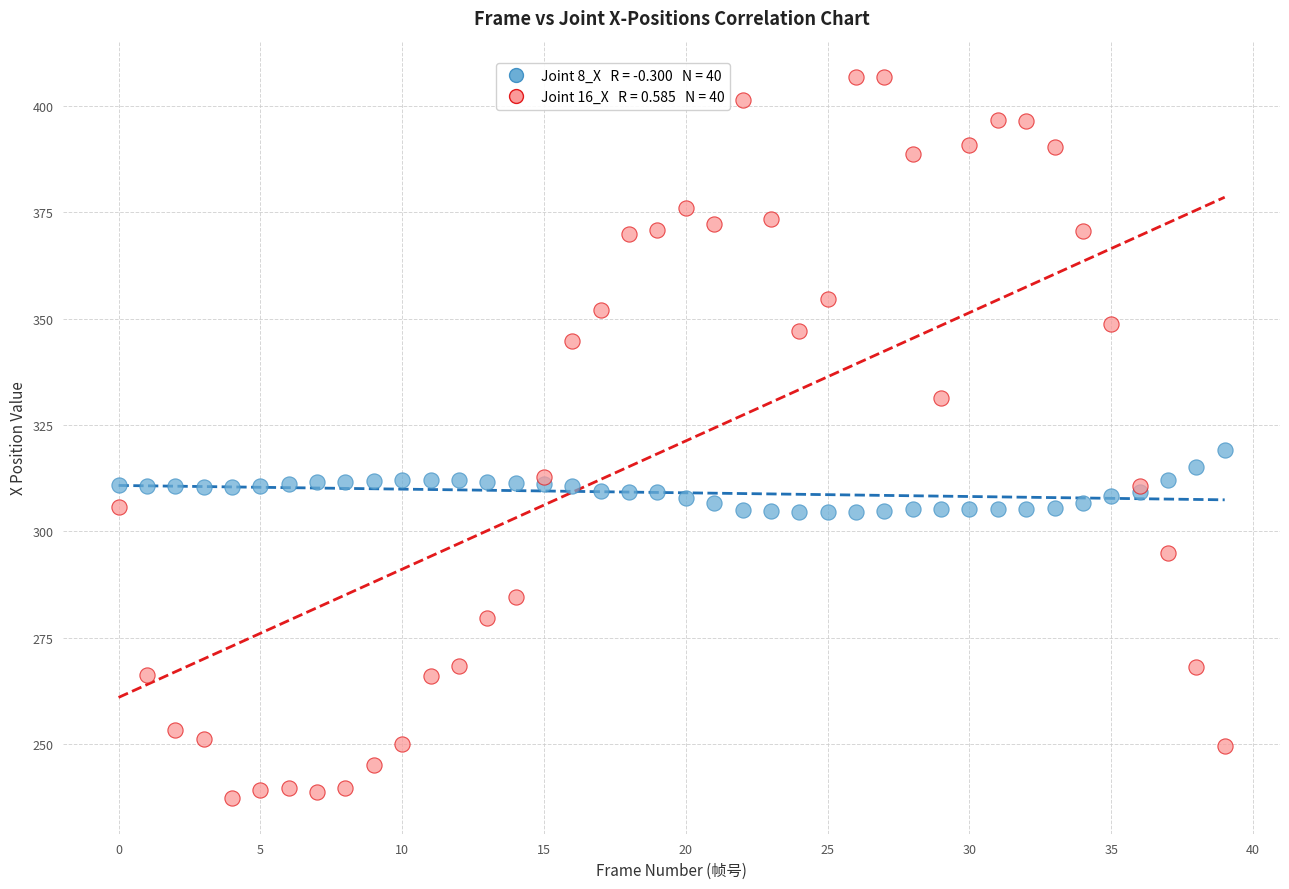

Across all series, what Y value is closest to 322?

319.1